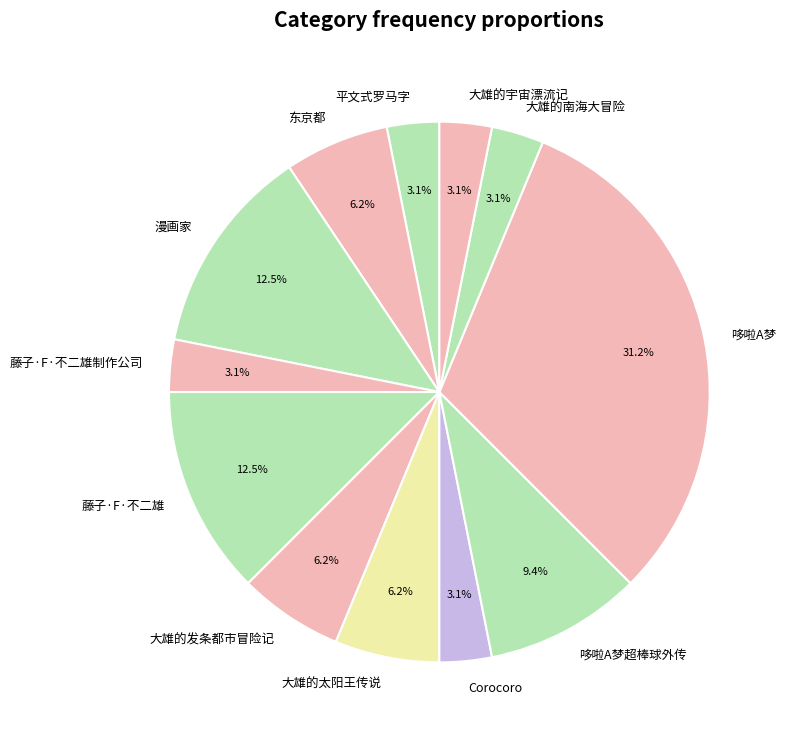

How many segments does this pie chart have?

12